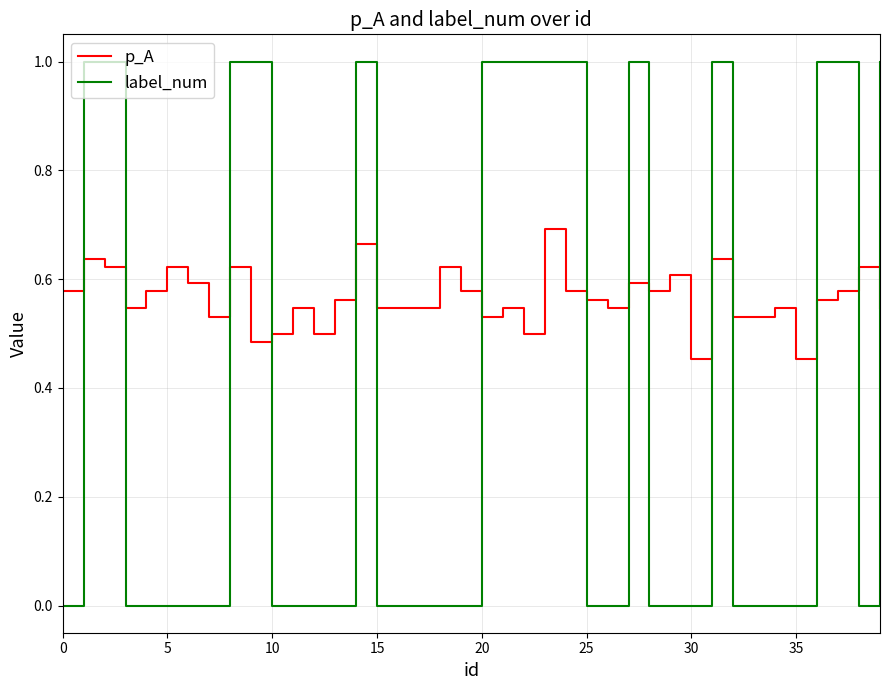

True or false: p_A and label_num cross at least once.

True